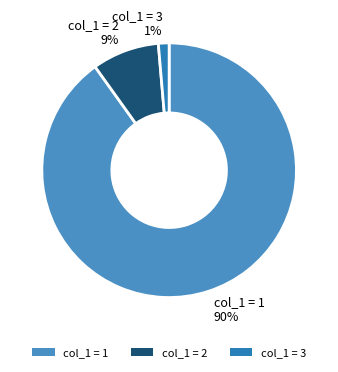

Is it true that col_1 = 3 is 12% of the pie?

False